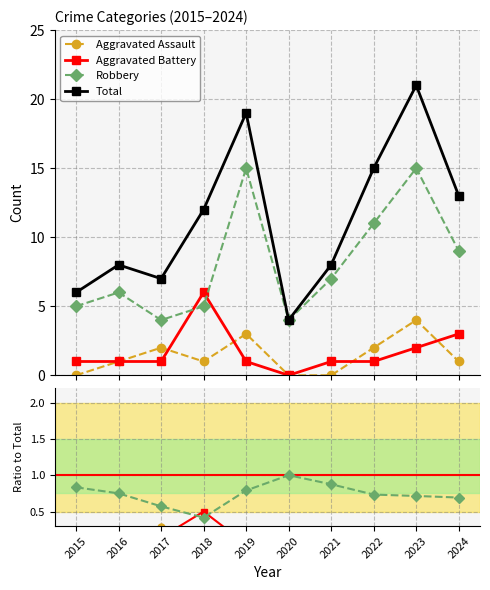

True or false: Robbery and Aggravated Assault intersect in this chart.

False